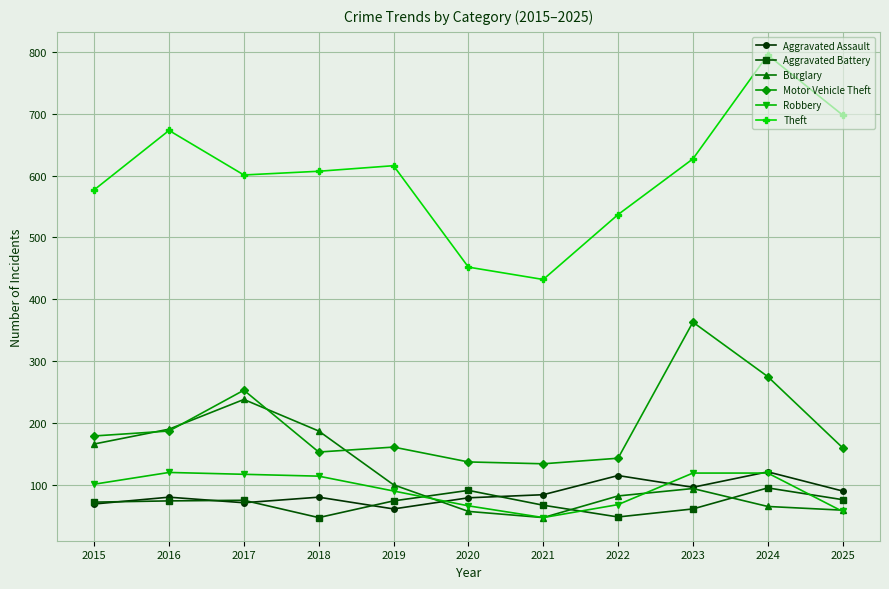

What are all the series names shown in the legend?

Aggravated Assault, Aggravated Battery, Burglary, Motor Vehicle Theft, Robbery, Theft